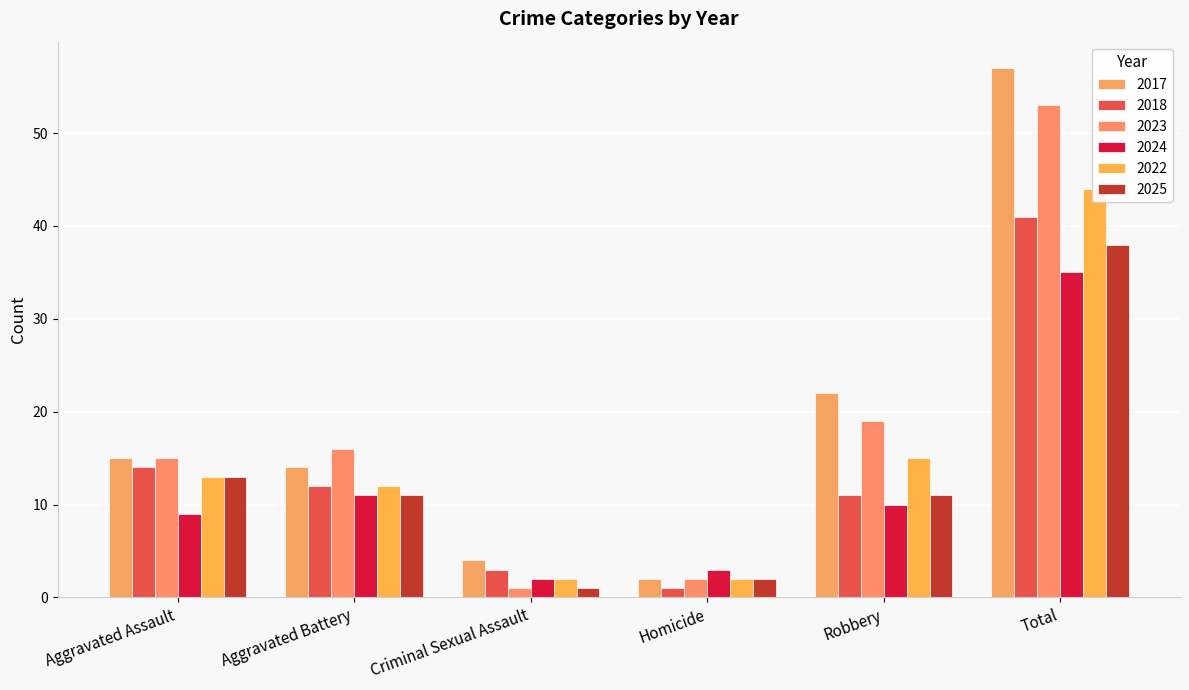

What is the value of the 2025 bar at the 4th from the left?

2